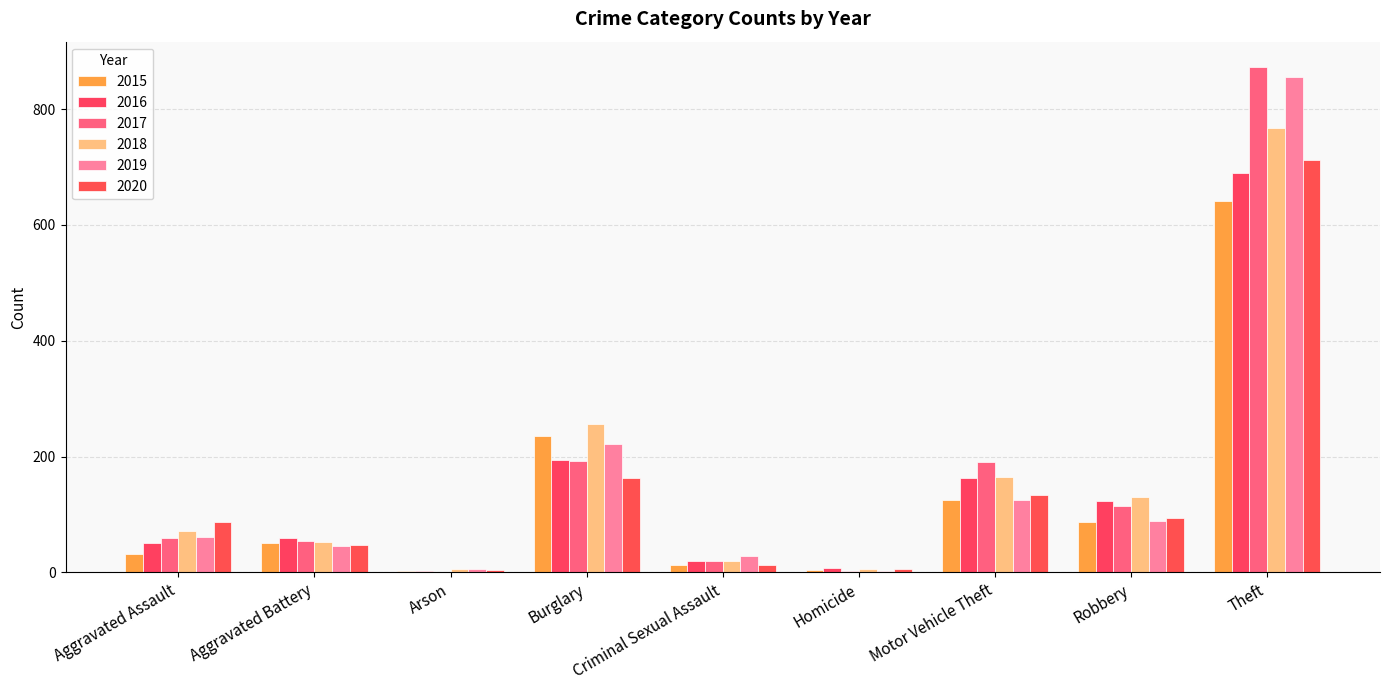

At how many categories does at least one series exceed 736?

1